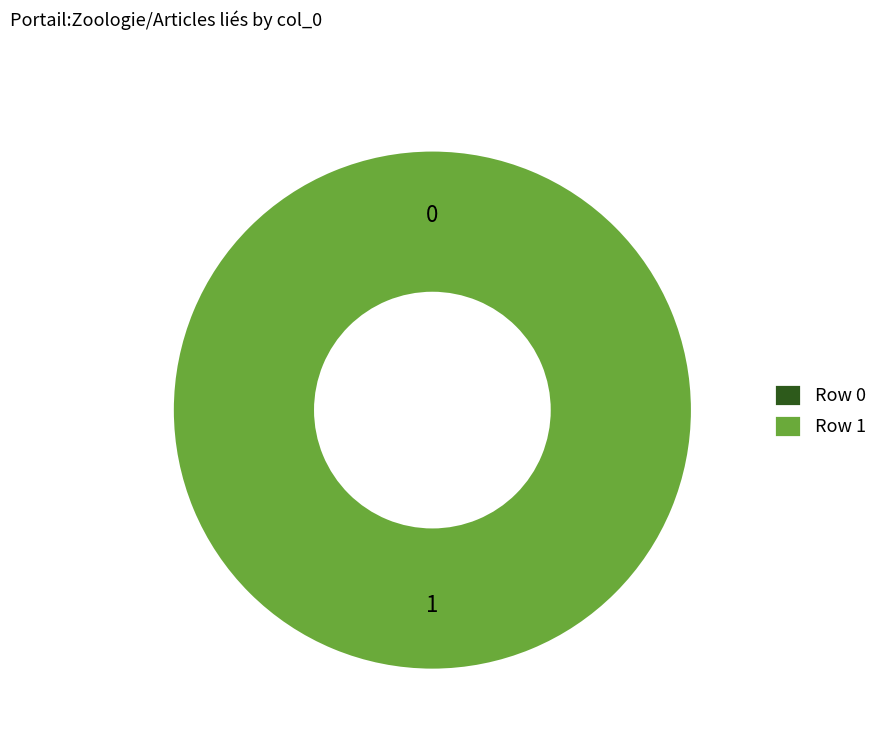

Rank the categories by value from highest to lowest.

Row 1, Row 0